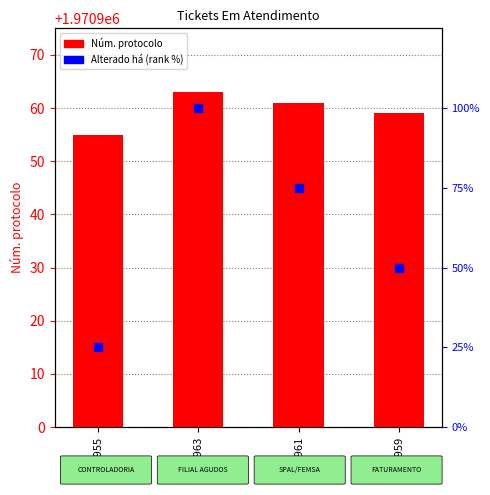

What is the total value across all series at 1970959?

1971009